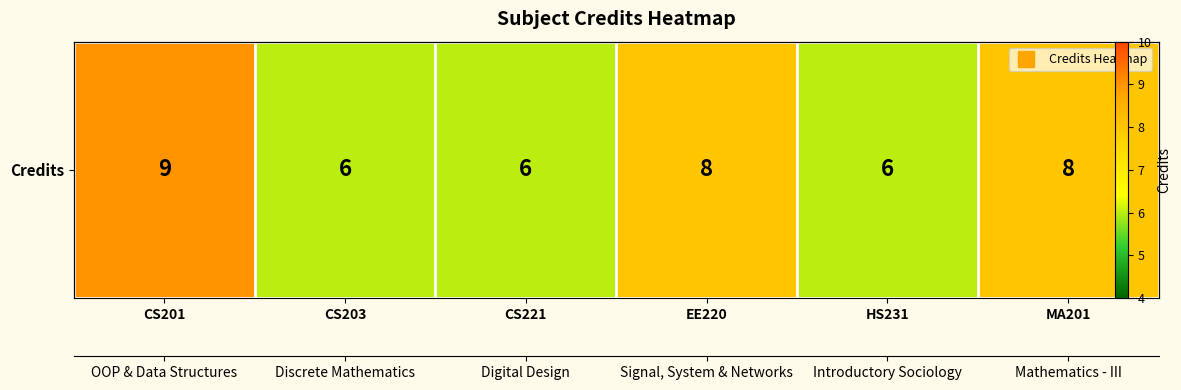

What is the average value?

7